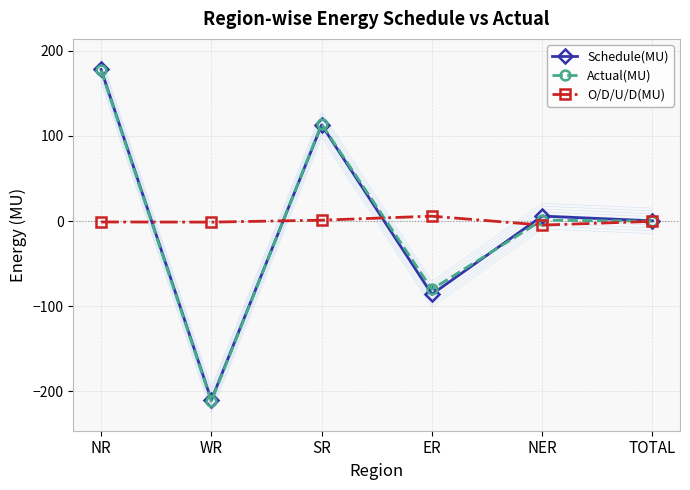

List the series in order of their peak value, lowest first.

O/D/U/D(MU), Actual(MU), Schedule(MU)